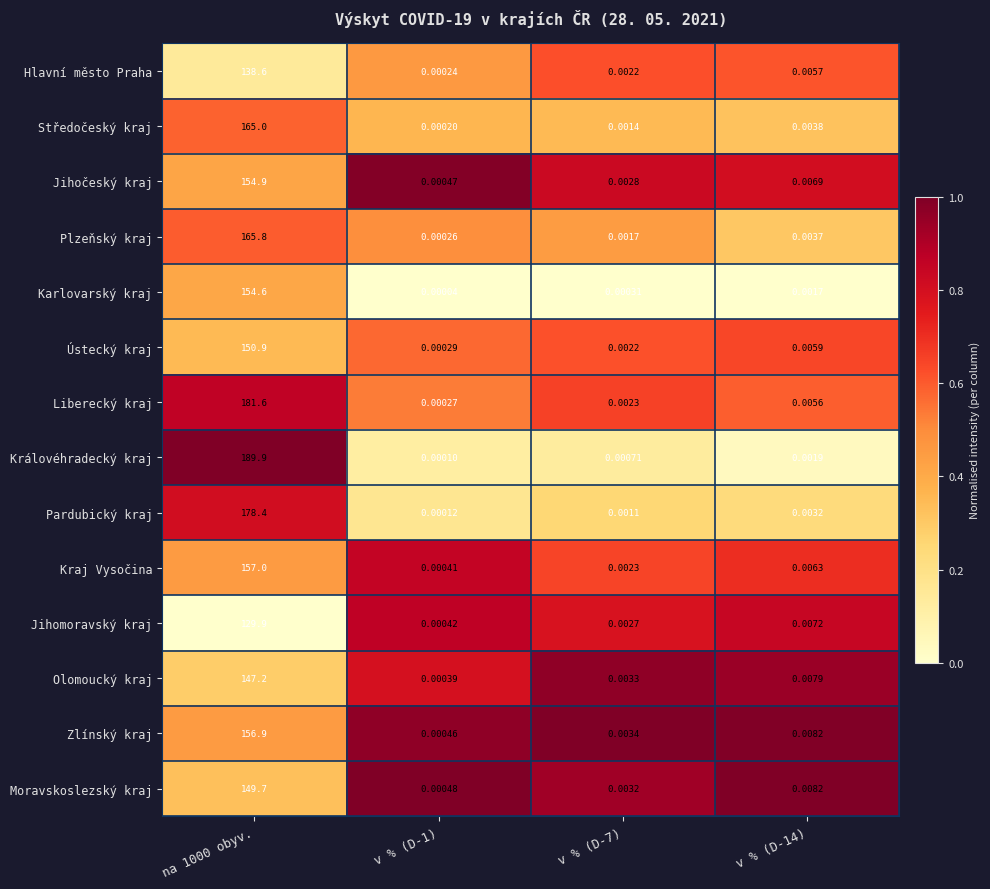

Which category has the lowest value across all series?

v % (D-1)